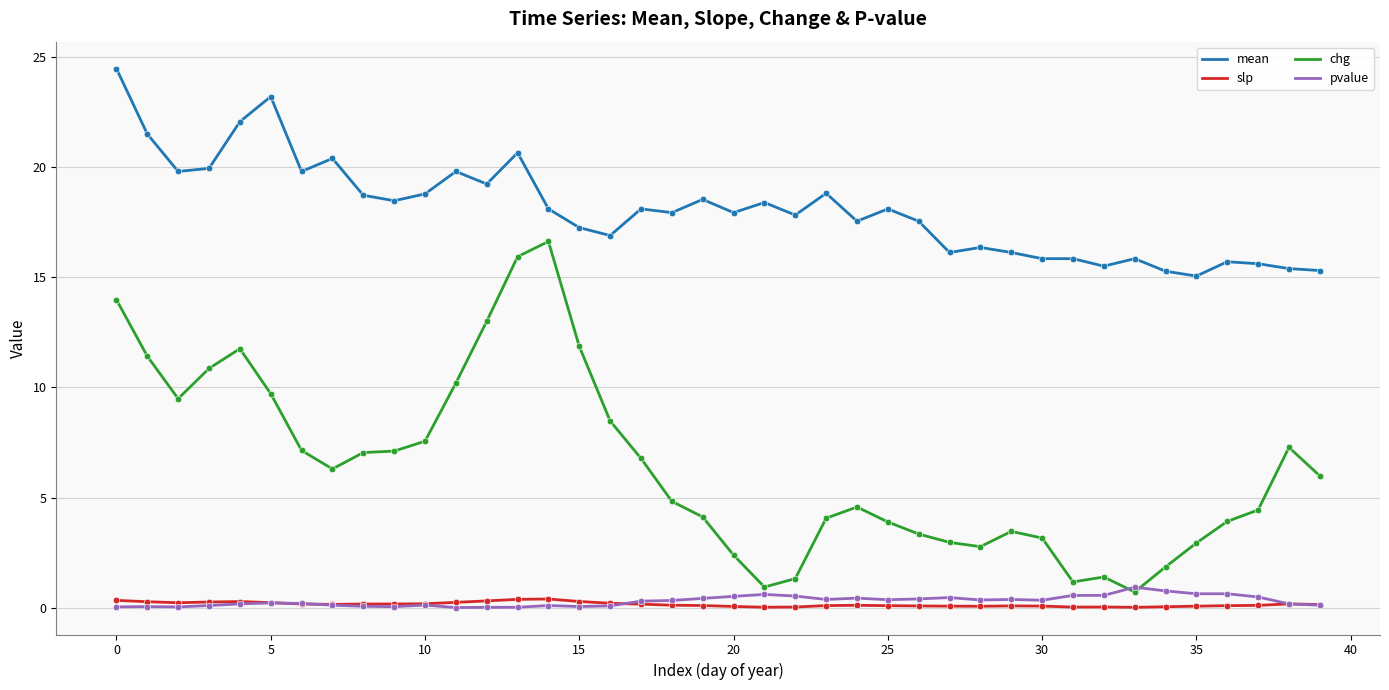

Which series has the largest range (max minus min)?

chg